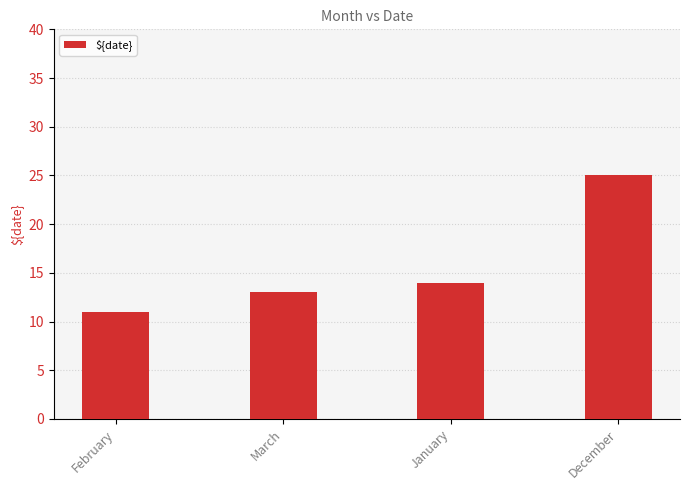

What is the value of the 4th bar from the left?

25